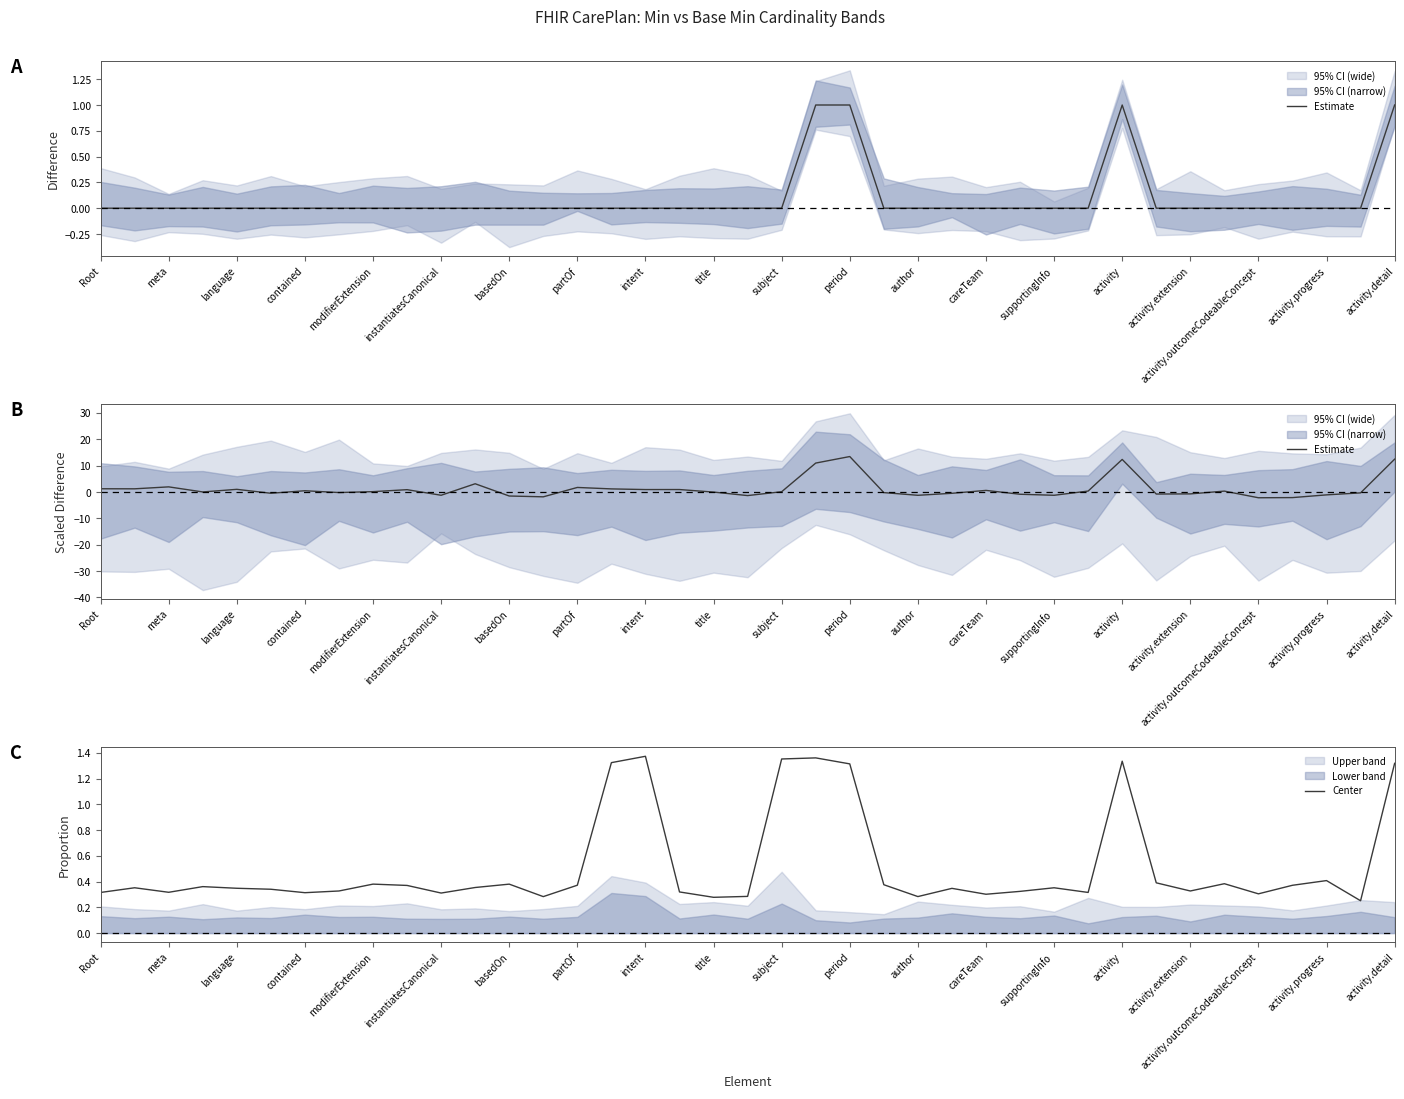

What is the maximum value for Center?

1.4